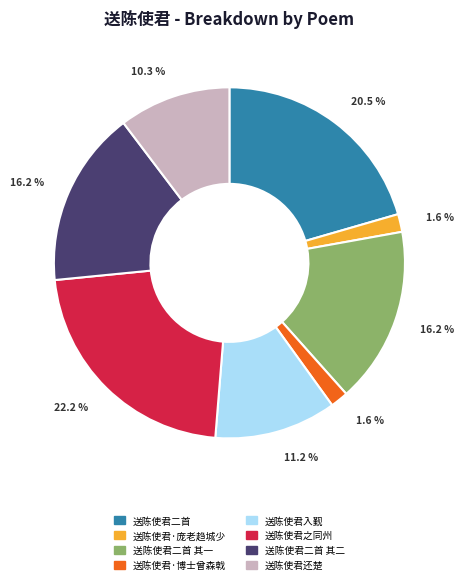

To the nearest percent, what is the combined percentage of 送陈使君入觐 and 送陈使君·庞老趋城少?

13%